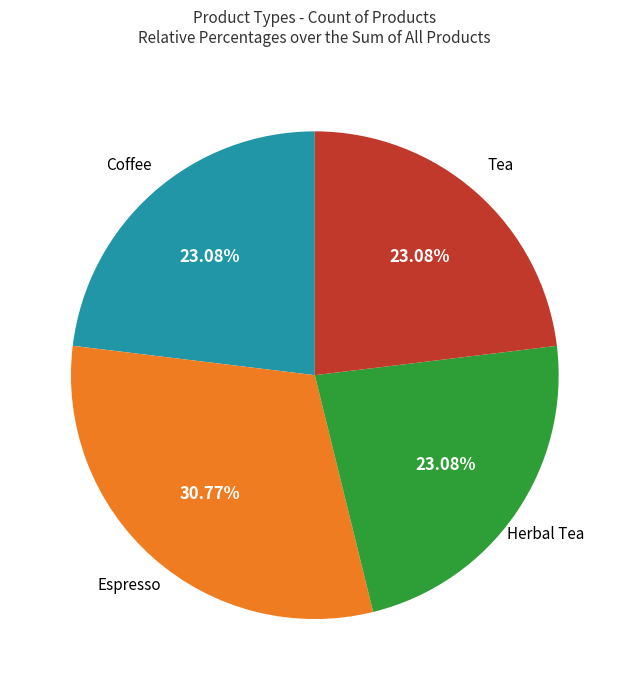

Count the number of slices in the pie.

4